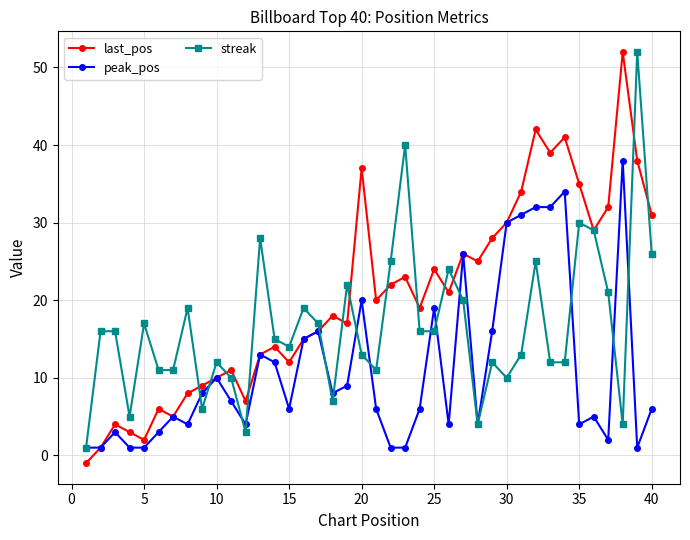

List the series in order of their overall mean, lowest first.

peak_pos, streak, last_pos